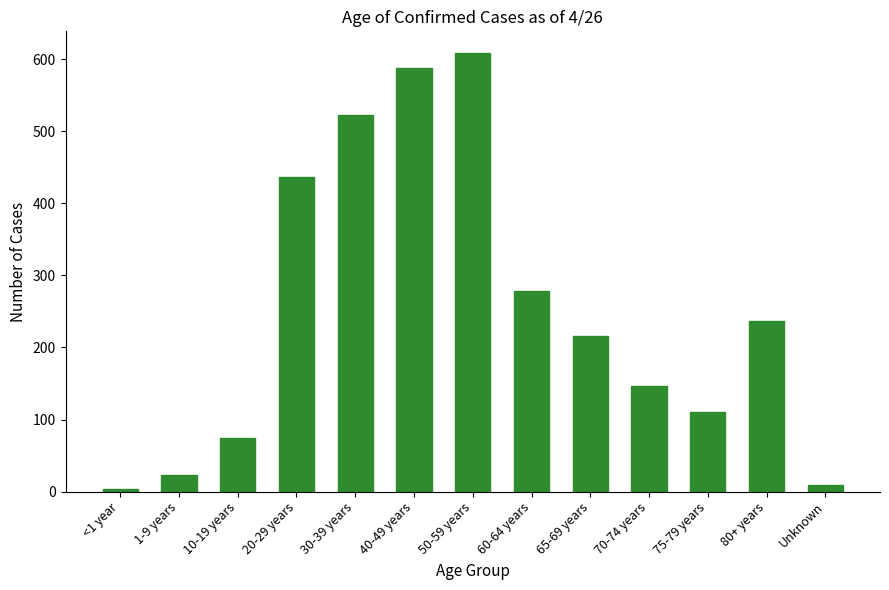

At which label is the value closest to 306?

60-64 years